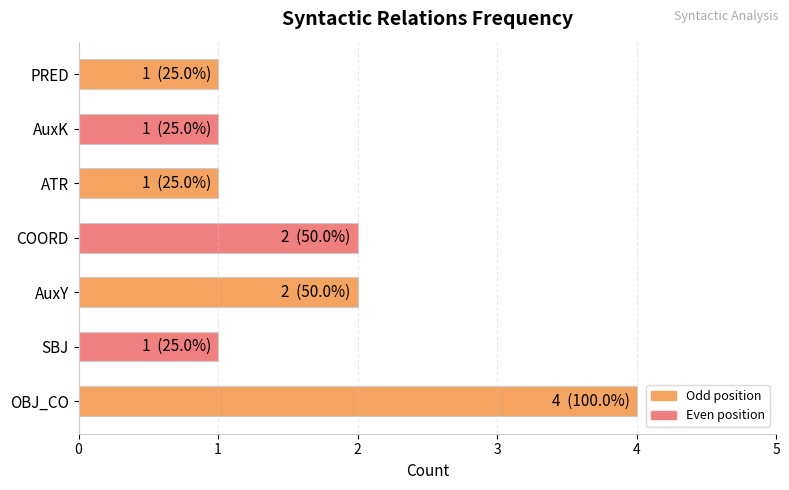

What is the average value?

2